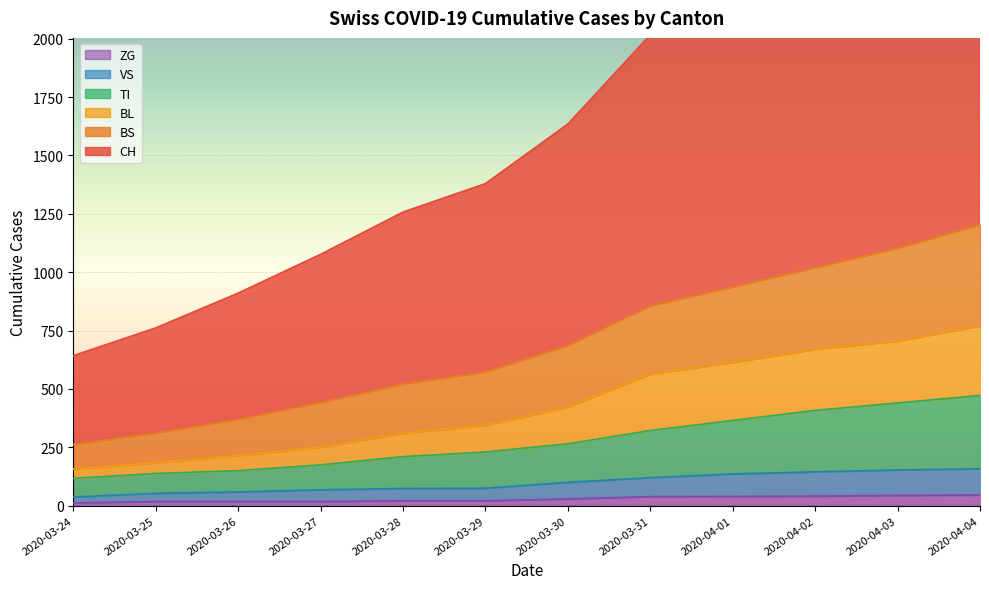

Reading right to left, extract all data points from this chart.

CH: 2946	2691	2500	2216	2016	1634	1379	1257	1076	910	761	642
TI: 472	440	408	365	322	265	230	210	175	150	138	117
VS: 158	153	145	136	120	100	75	74	68	59	53	37
ZG: 46	44	41	40	39	29	21	21	18	18	18	12
BL: 770	706	670	614	564	423	345	310	251	215	184	157
BS: 1204	1103	1020	937	856	686	573	521	442	370	312	262